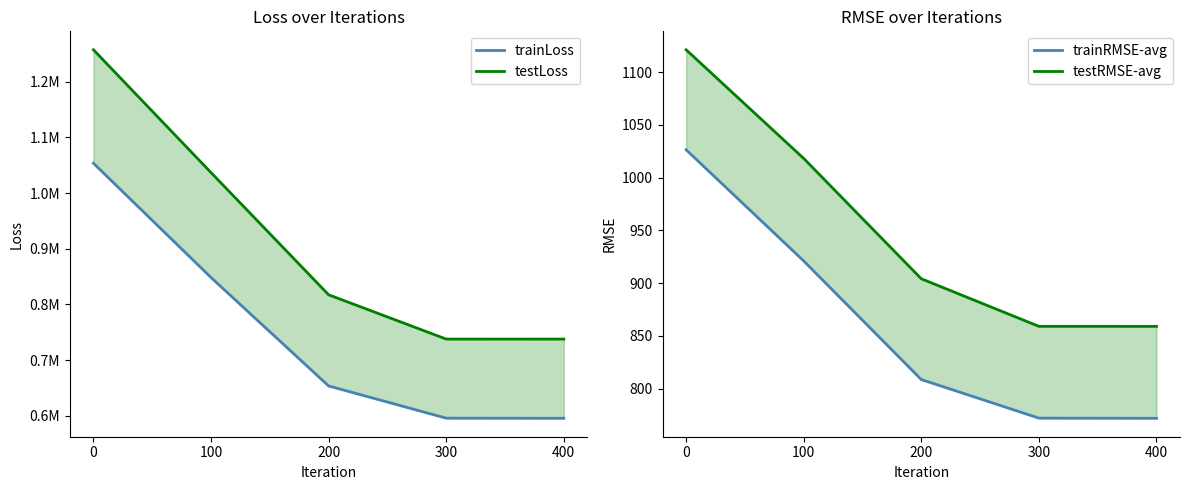

What are all the series names shown in the legend?

trainLoss, testLoss, trainRMSE-avg, testRMSE-avg